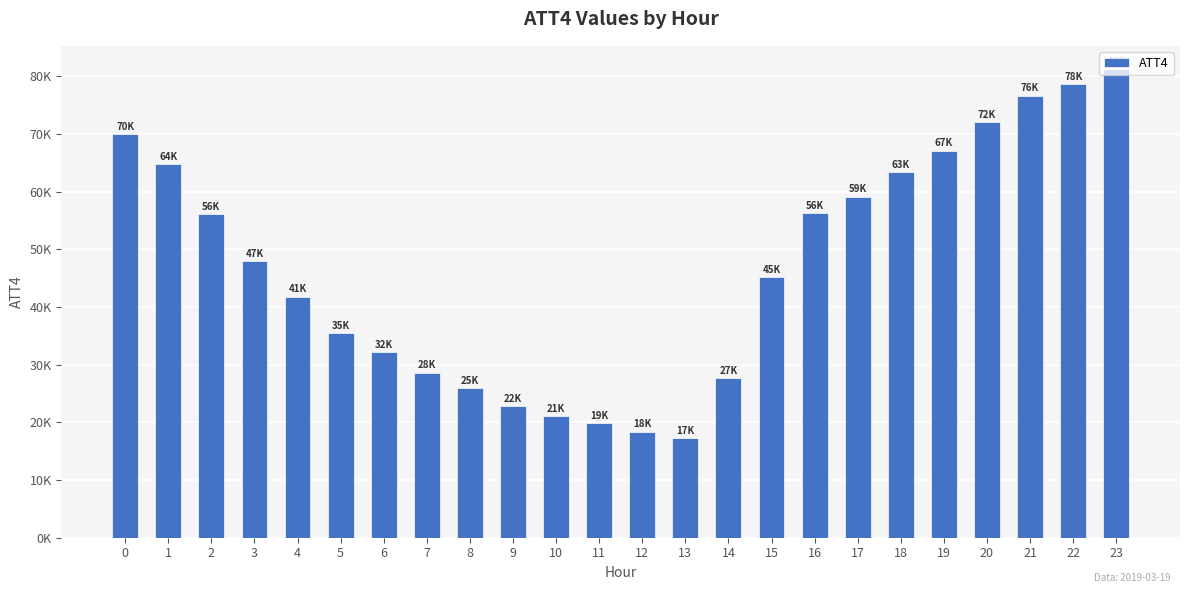

Does the chart contain any negative values?

No